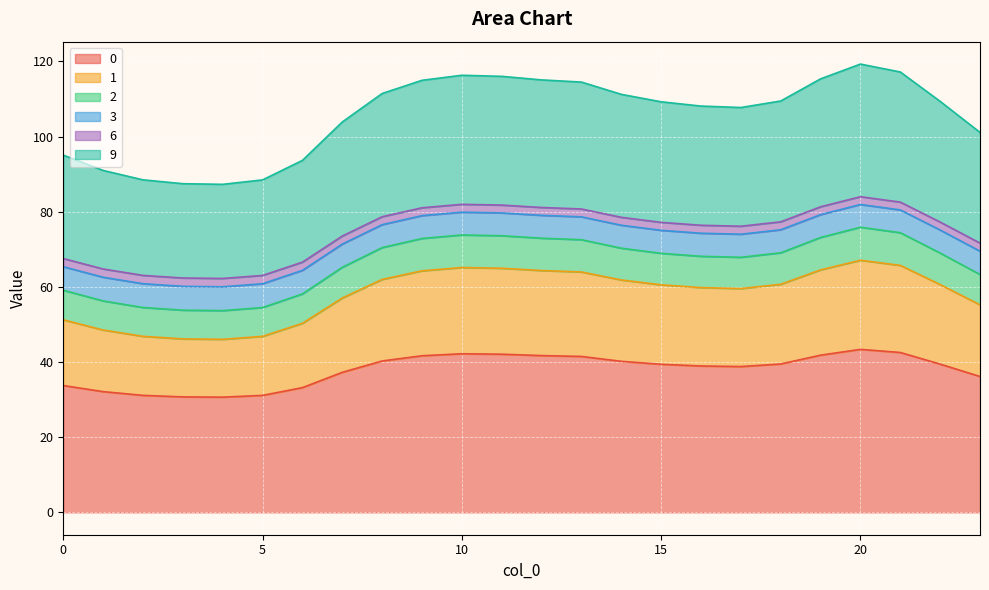

True or false: 9 and 1 cross at least once.

False